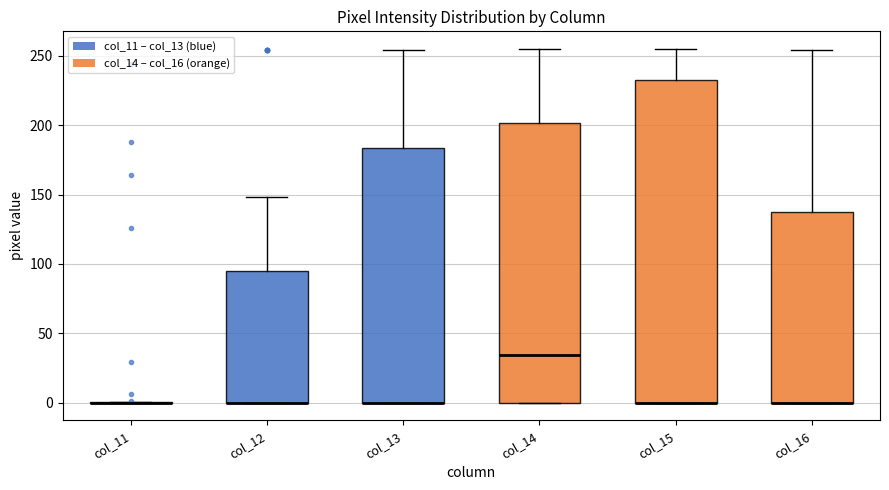

Reading left to right, transcribe this box plot: for each box, give where its median line is, the range the box spans, and where its two whiskers end, as read against the y-axis. The values are not printed on the chart, so give them approximately, as read against the axis.

col_11: box collapsed to a line at 0, whiskers 0 to 0
col_12: median 0 (drawn on the box's lower edge), box 0 to 95, whiskers 0 to 150
col_13: median 0 (drawn on the box's lower edge), box 0 to 185, whiskers 0 to 255
col_14: median 35, box 0 to 200, whiskers 0 to 255
col_15: median 0 (drawn on the box's lower edge), box 0 to 235, whiskers 0 to 255
col_16: median 0 (drawn on the box's lower edge), box 0 to 135, whiskers 0 to 255